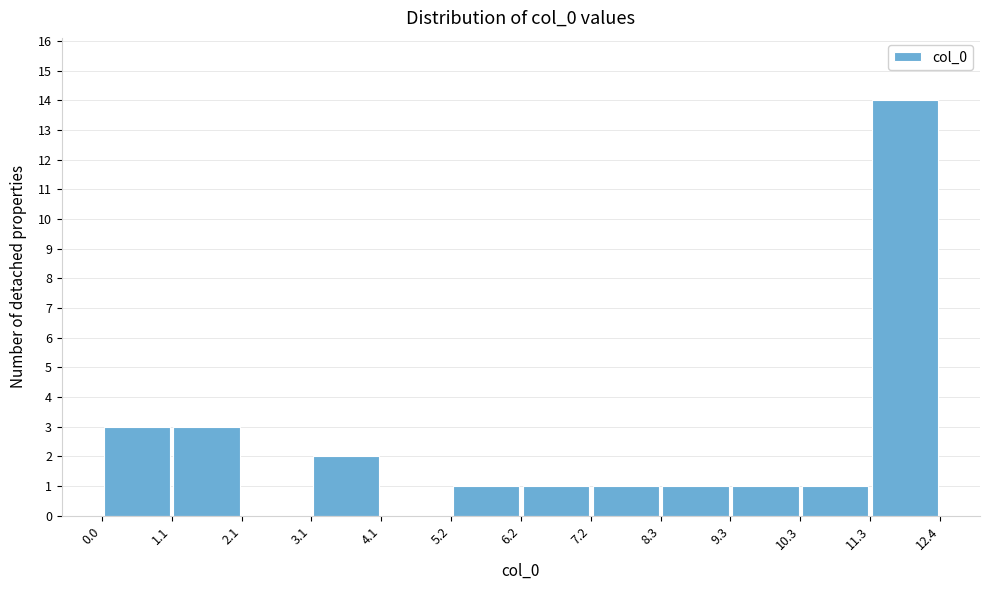

Reading left to right, list every bar in this chart as the range it spans on the x-axis followed by its height. The values are not printed on the chart, so give them approximately, as read against the axis.

0.0 to 1.1: 3
1.1 to 2.1: 3
2.1 to 3.1: 0
3.1 to 4.1: 2
4.1 to 5.2: 0
5.2 to 6.2: 1
6.2 to 7.2: 1
7.2 to 8.3: 1
8.3 to 9.3: 1
9.3 to 10.3: 1
10.3 to 11.3: 1
11.3 to 12.4: 14